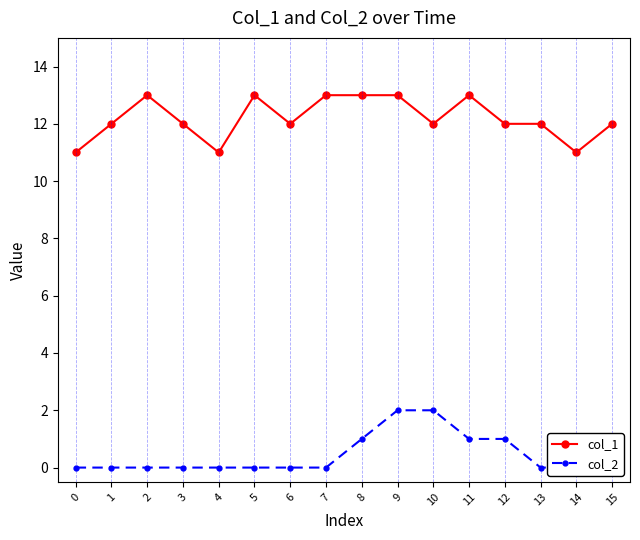

How many values in the col_2 series exceed 0?

5